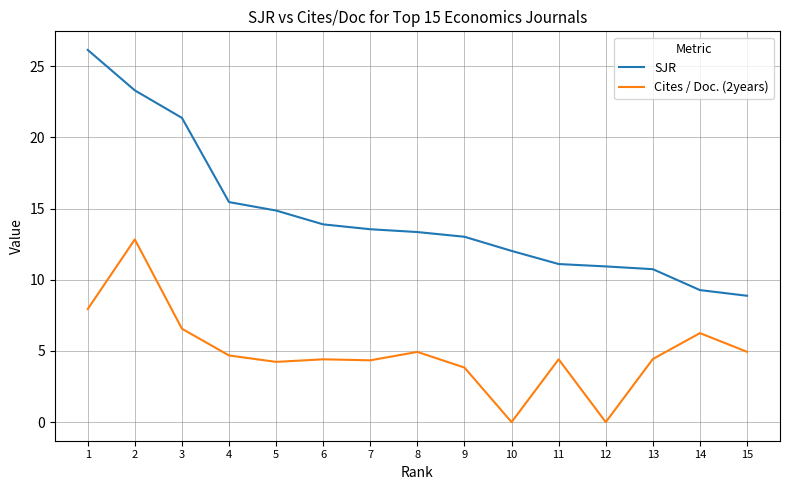

Which series has the largest total across all categories?

SJR